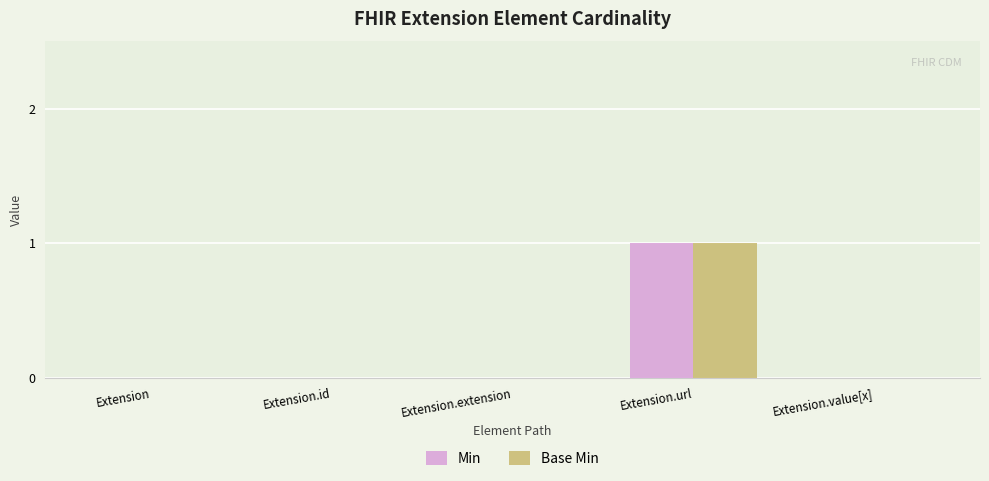

At which category is the sum across all series the highest?

Extension.url